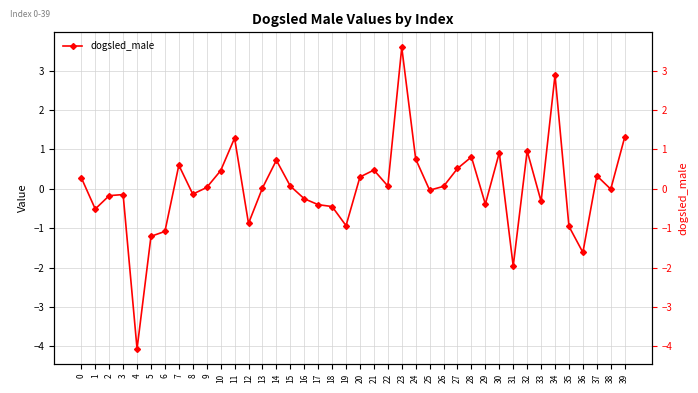

Is it true that the value at 5 is -1.2?

True